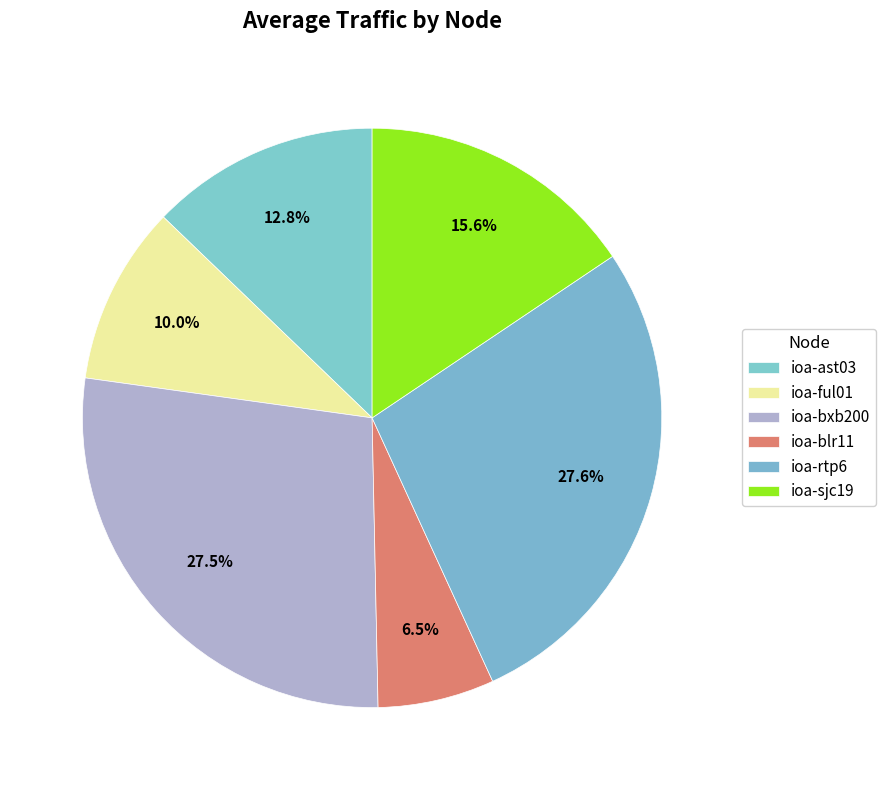

How many slices are in this pie chart?

6